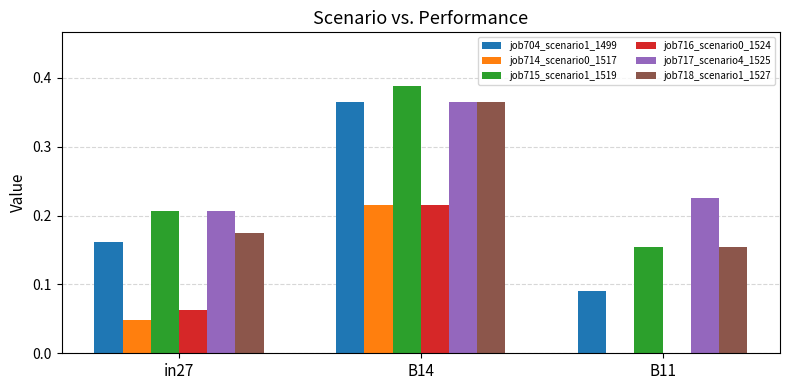

What is the sum of the job715_scenario1_1519 values at B11 and B14?

0.5